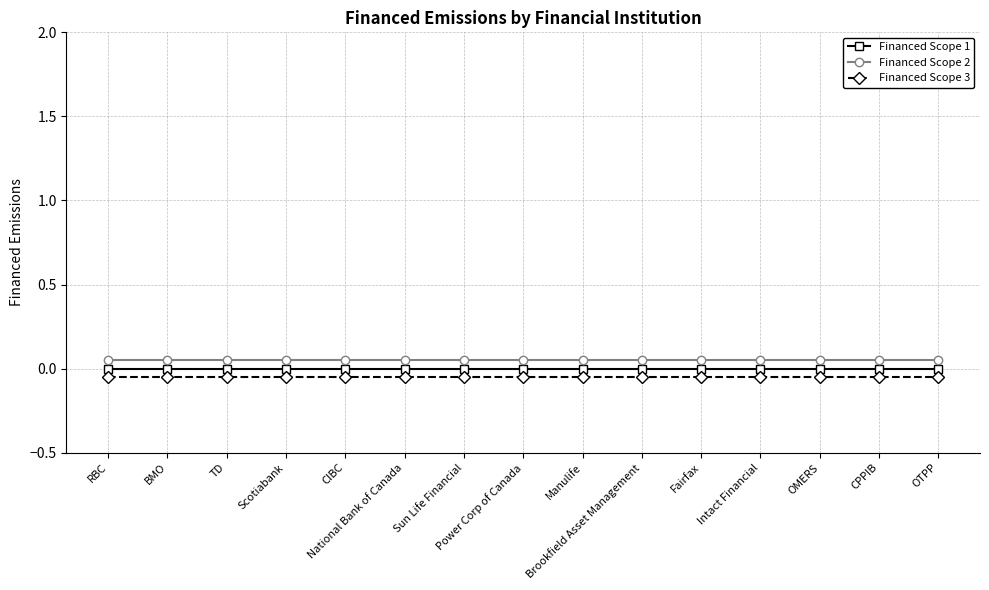

Is this an area chart (filled region under the line)?

No